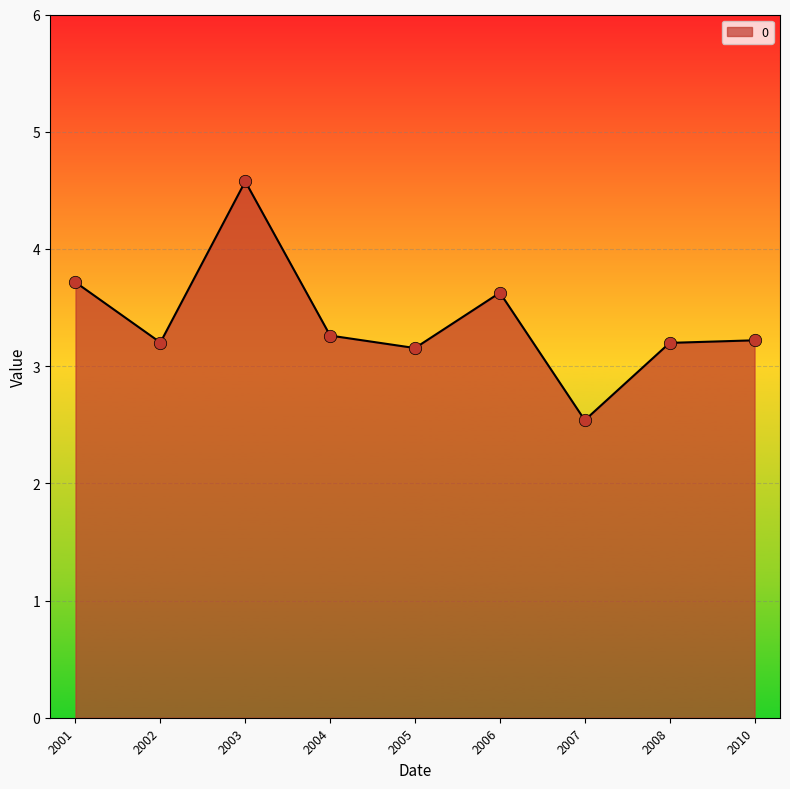

Which has a higher value, 2004 or 2003?

2003